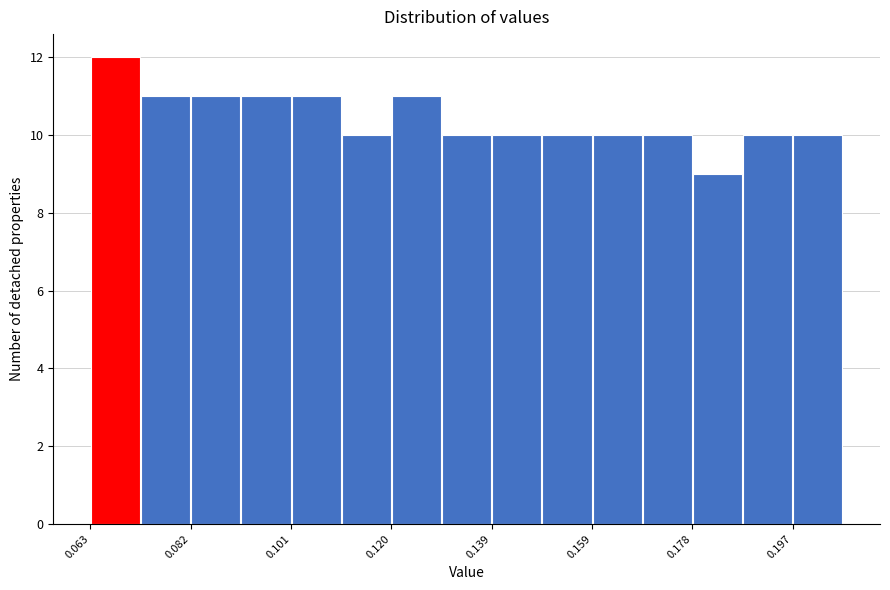

What is the height of the bar covering 0.064 to 0.072 on the x-axis? Neither the bar edges nor the heights are printed on the chart, so give them approximately, as read against the axes.

12